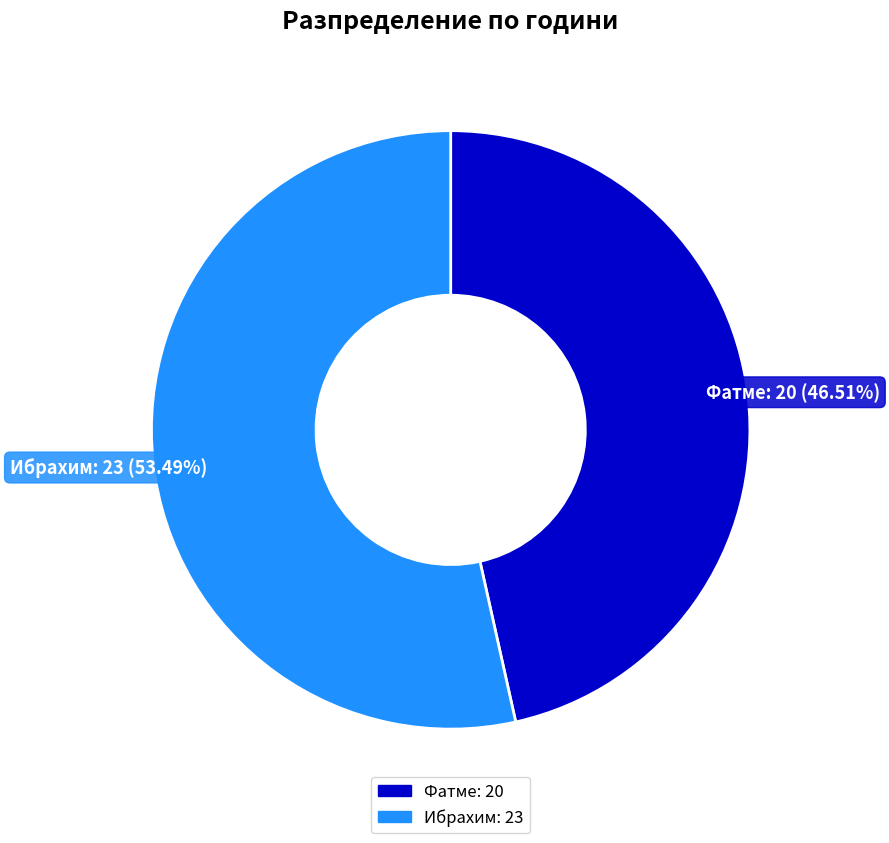

Which has a higher value, Ибрахим or Фатме?

Ибрахим